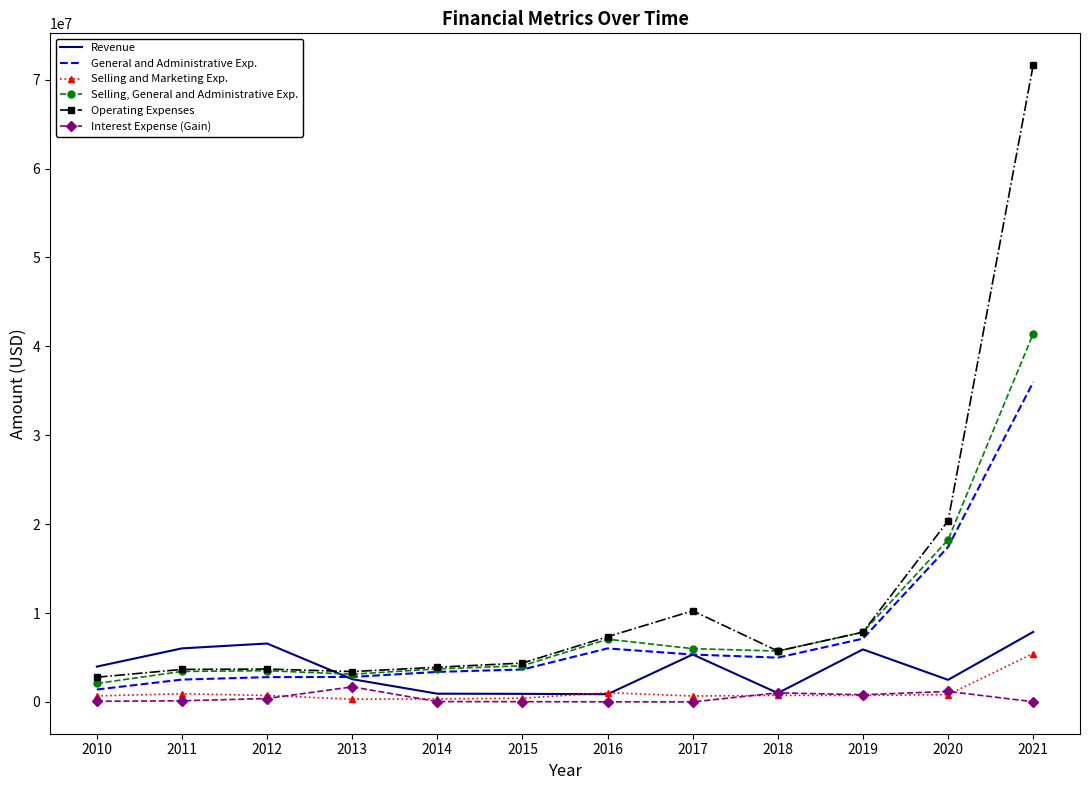

What is the maximum value shown in the chart?

71626000